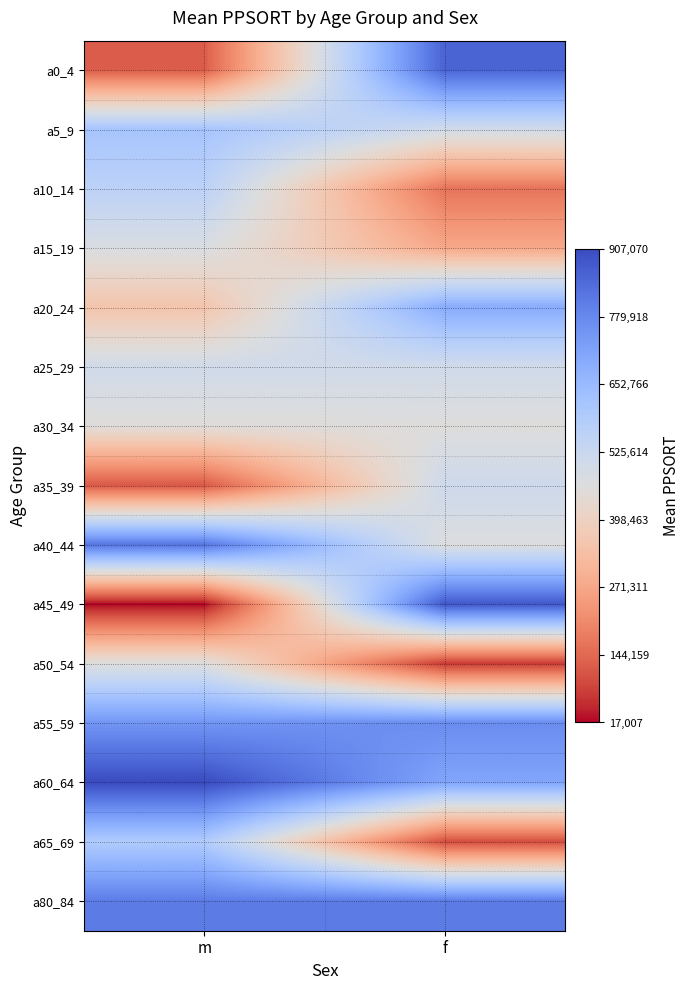

What is the difference between the highest and lowest values at f?

811490